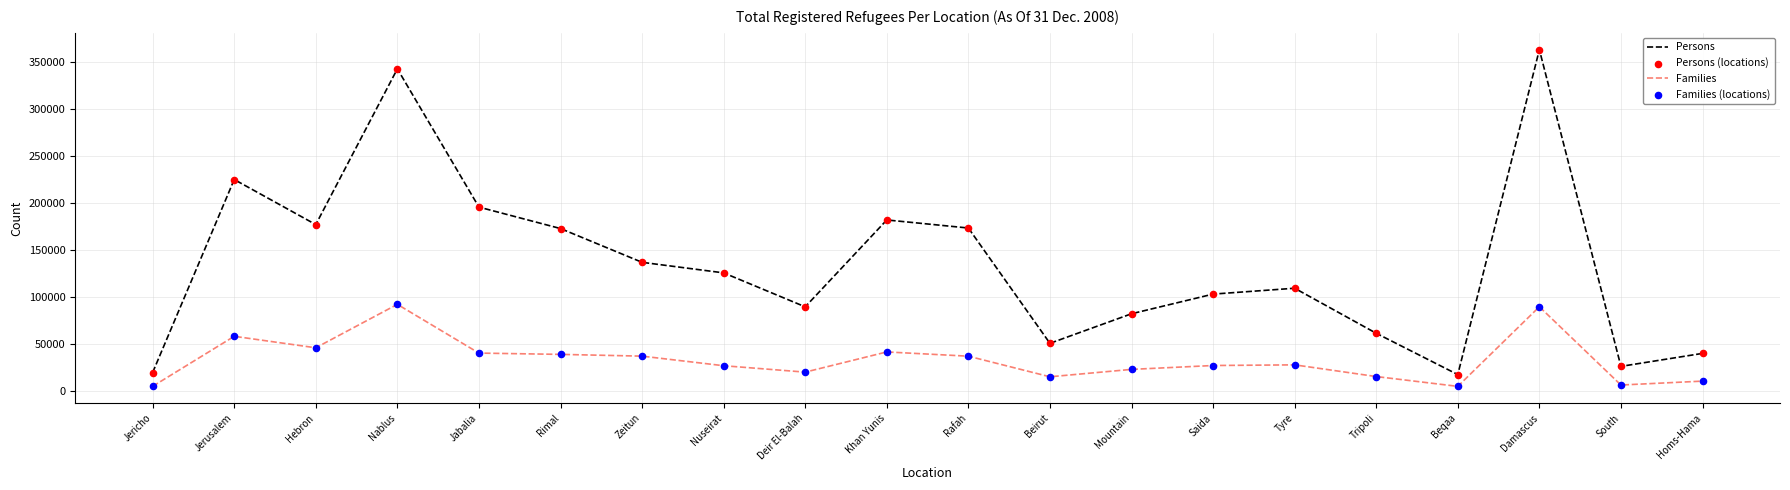

At how many categories does at least one series exceed 213315?

3